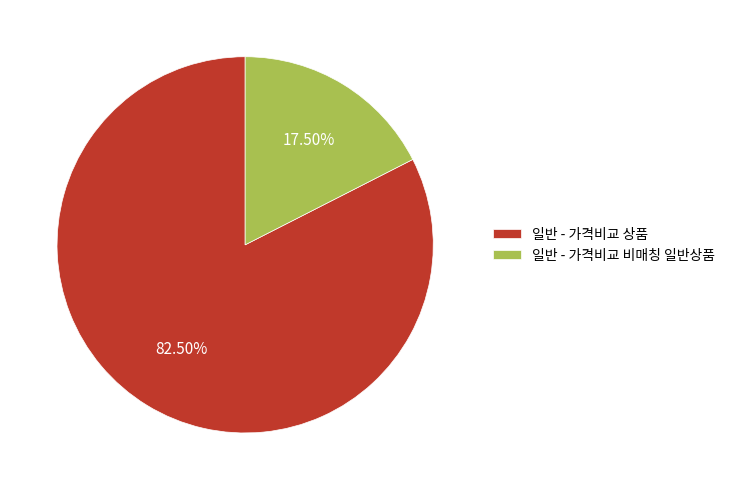

Between 일반 - 가격비교 상품 and 일반 - 가격비교 비매칭 일반상품, which is larger?

일반 - 가격비교 상품